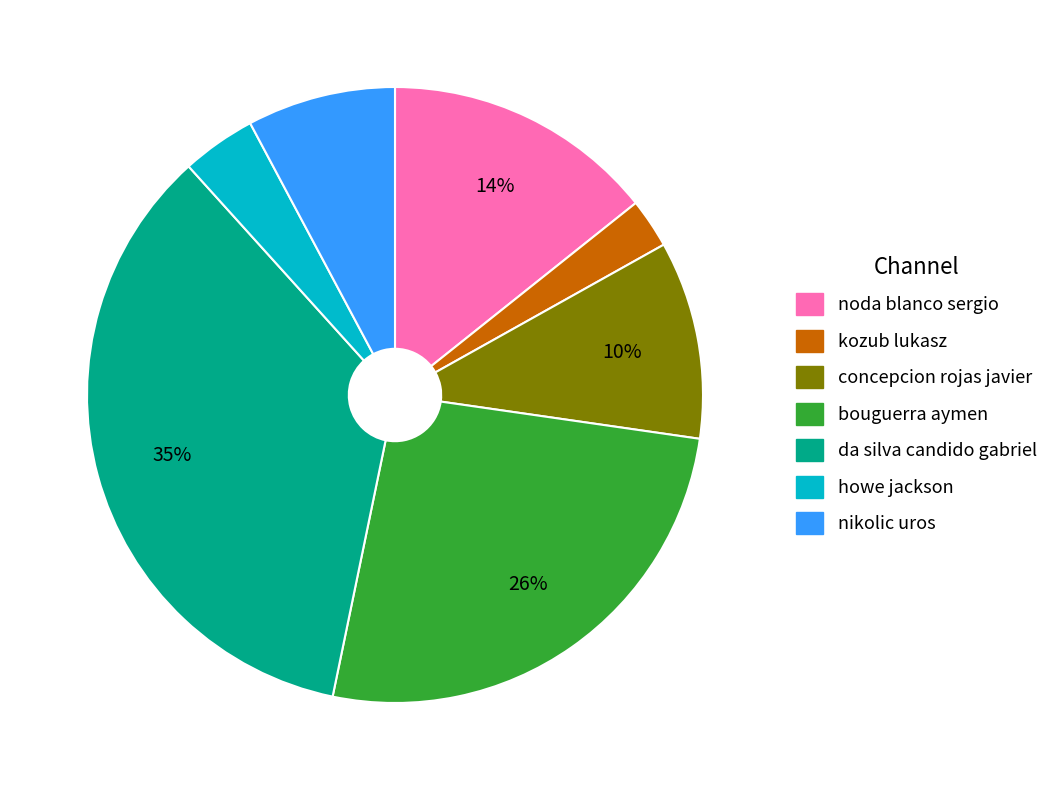

Count the number of slices in the pie.

7